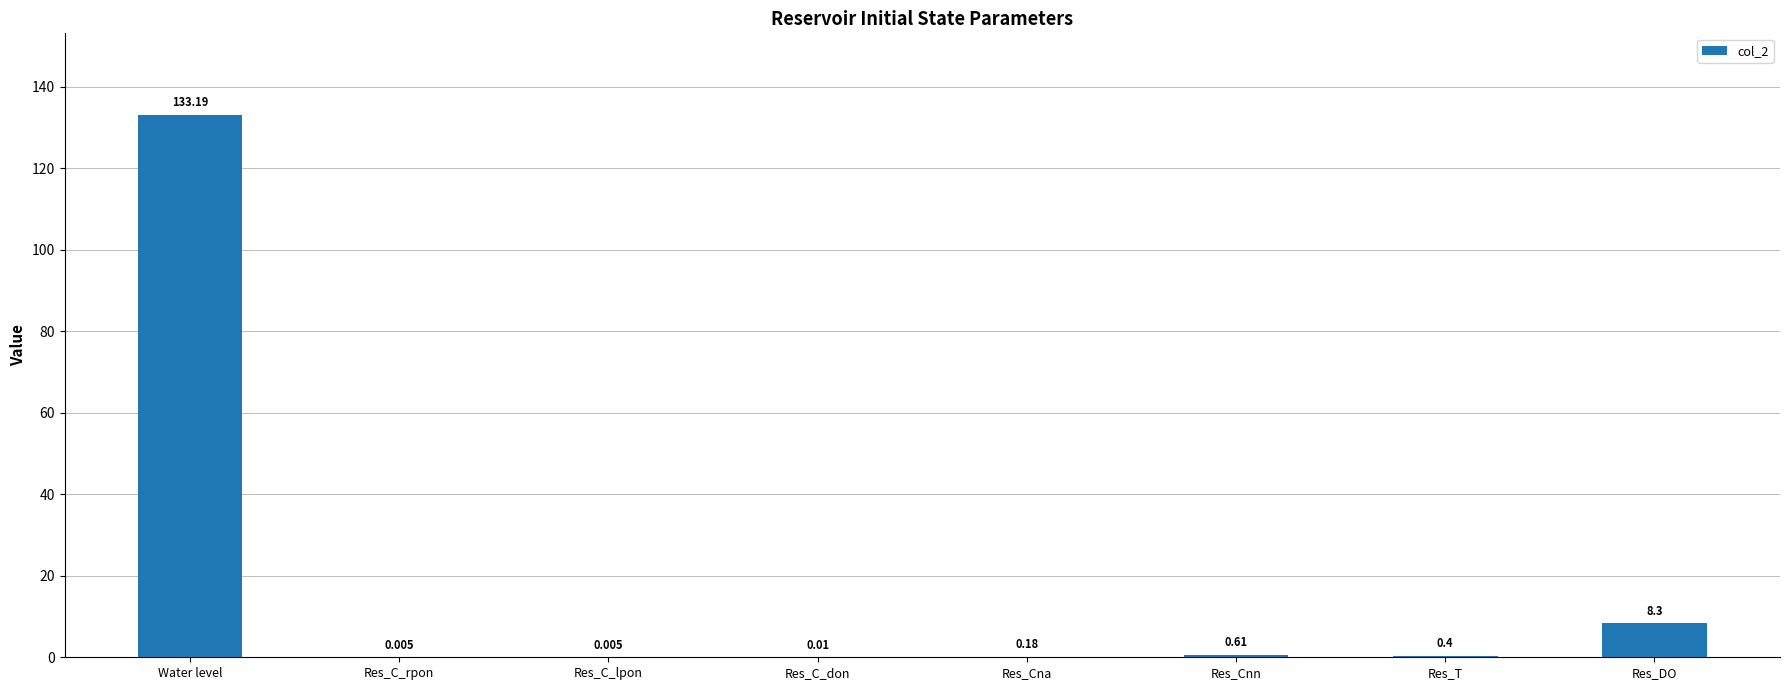

Where is the data nearest to the value 66?

Res_DO